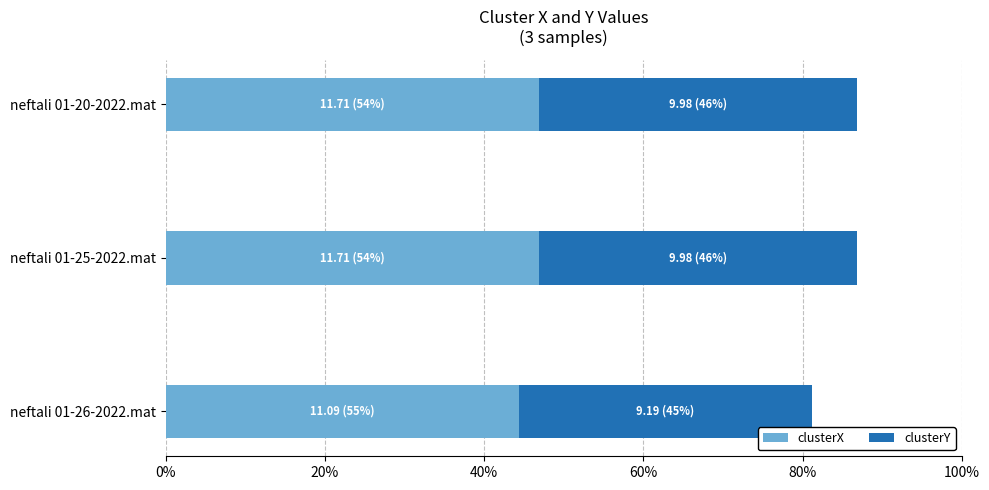

What are all the series names shown in the legend?

clusterX, clusterY